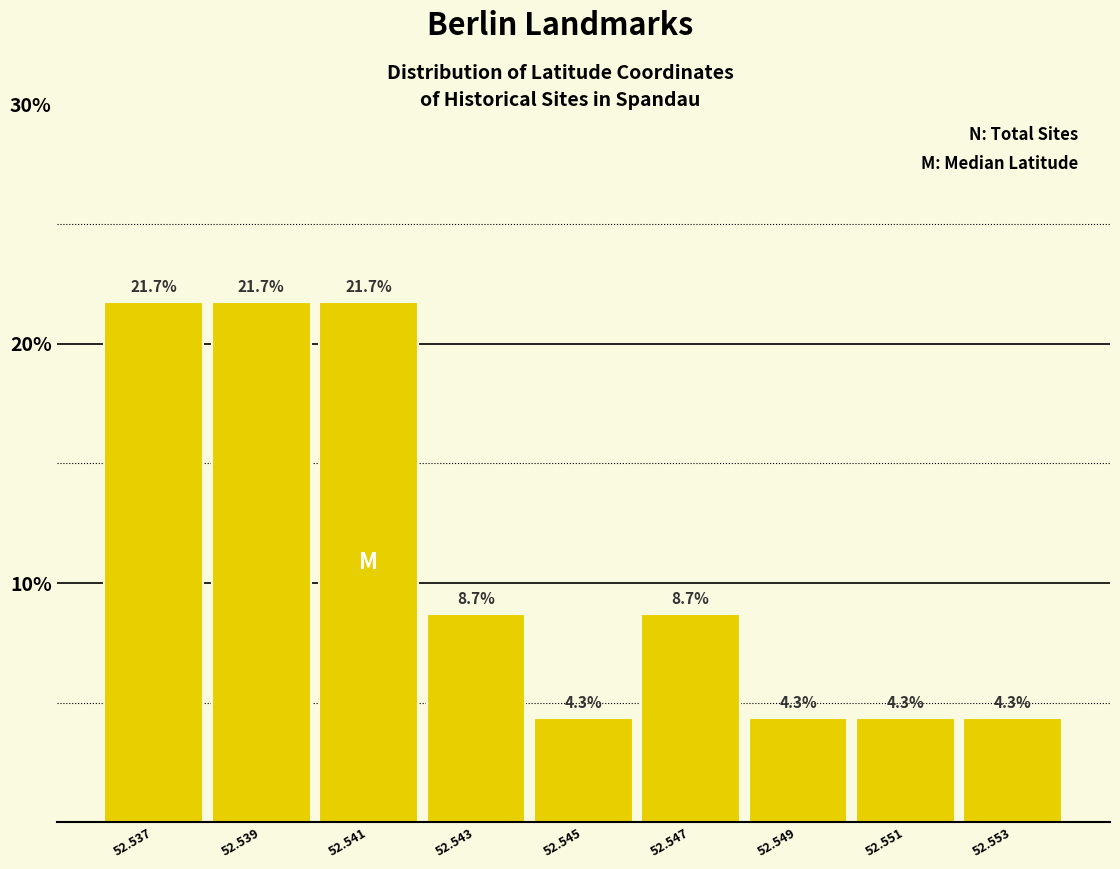

Reading left to right, extract all data points from this chart.

21.7	21.7	21.7	8.7	4.3	8.7	4.3	4.3	4.3